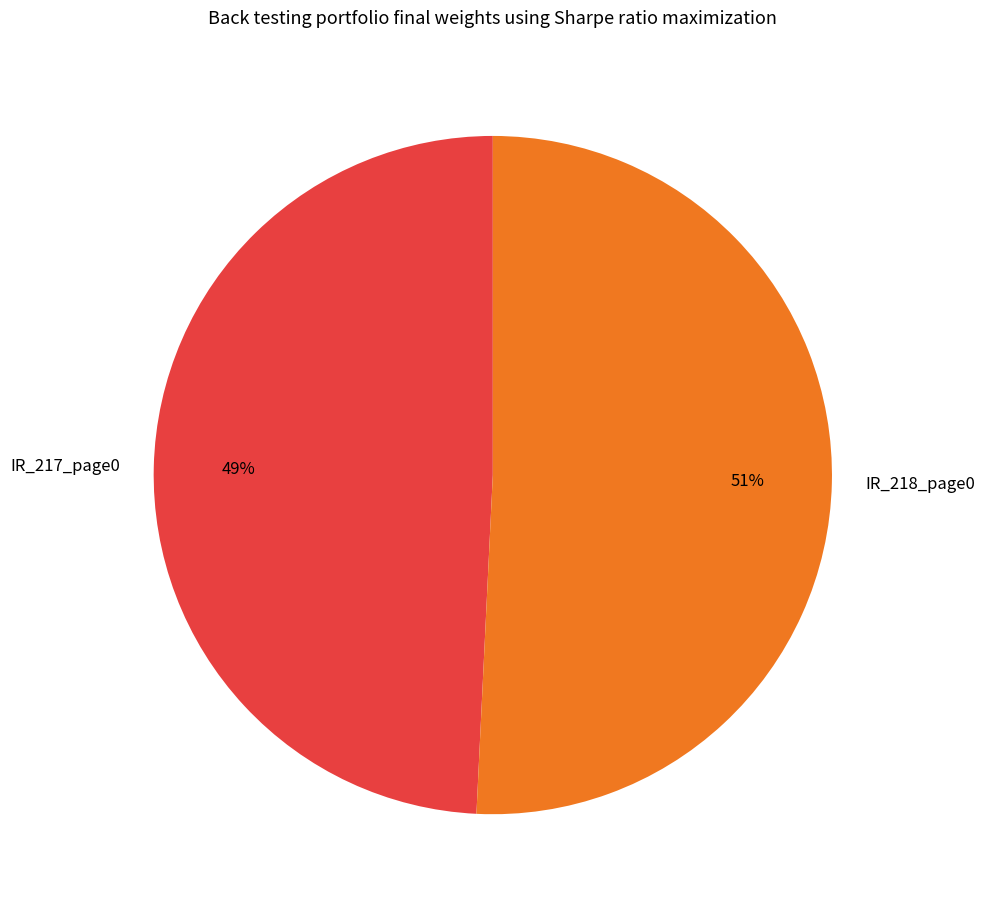

To the nearest percent, what is the difference between the largest and smallest slice percentages?

2%